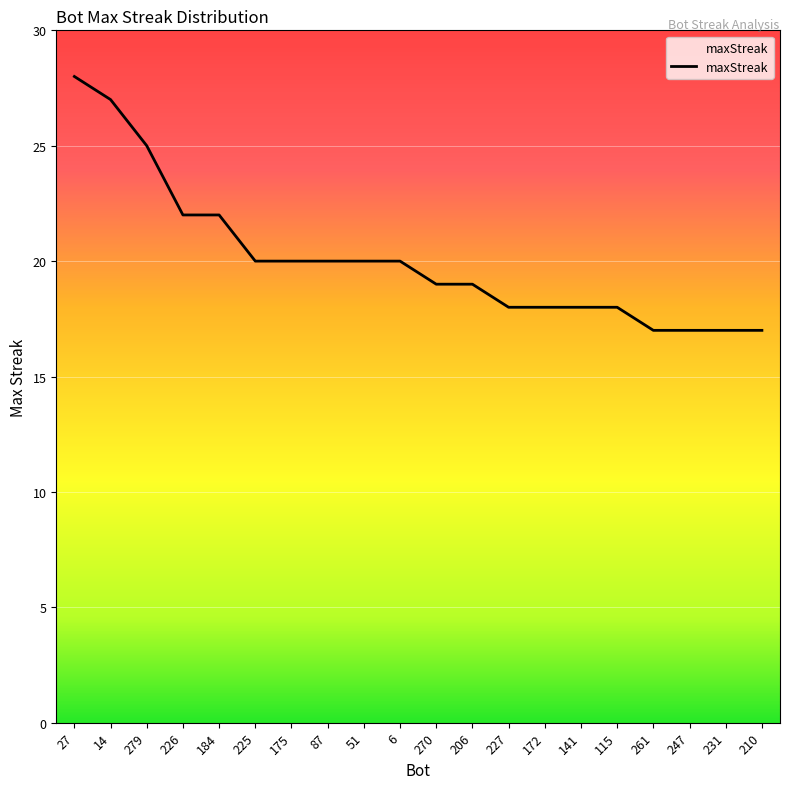

What is the difference between the maximum and minimum values?

11